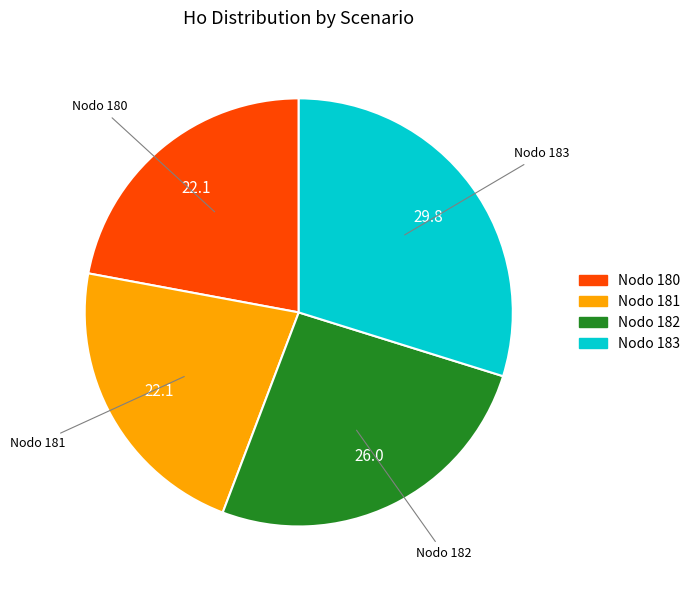

What is the largest slice in the pie chart?

Nodo 183